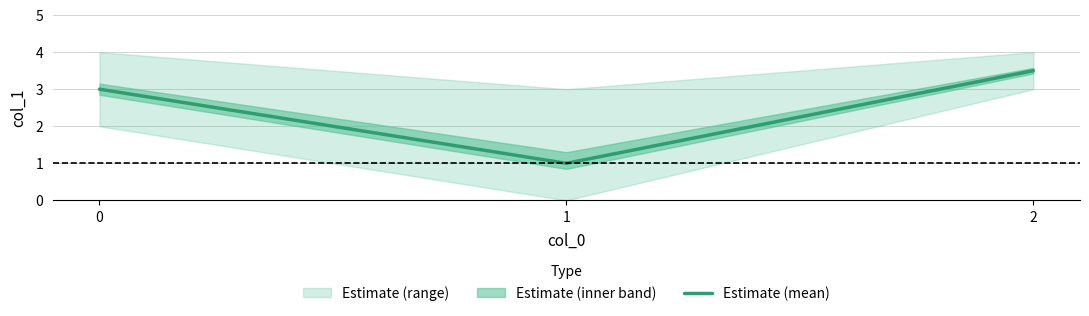

Rank the categories by value from lowest to highest.

1, 0, 2